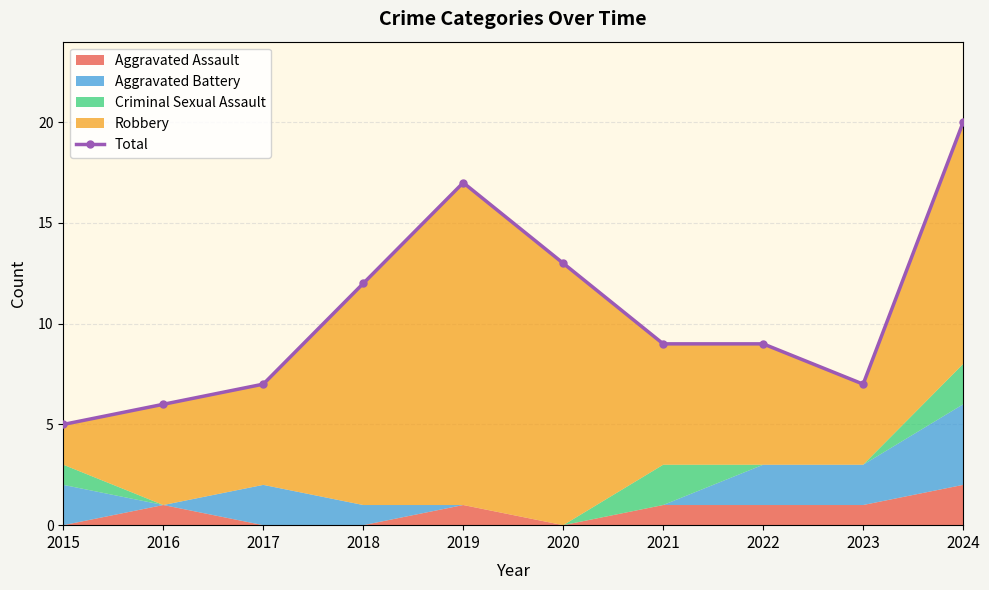

What is the value of the 5th point from the left?

17